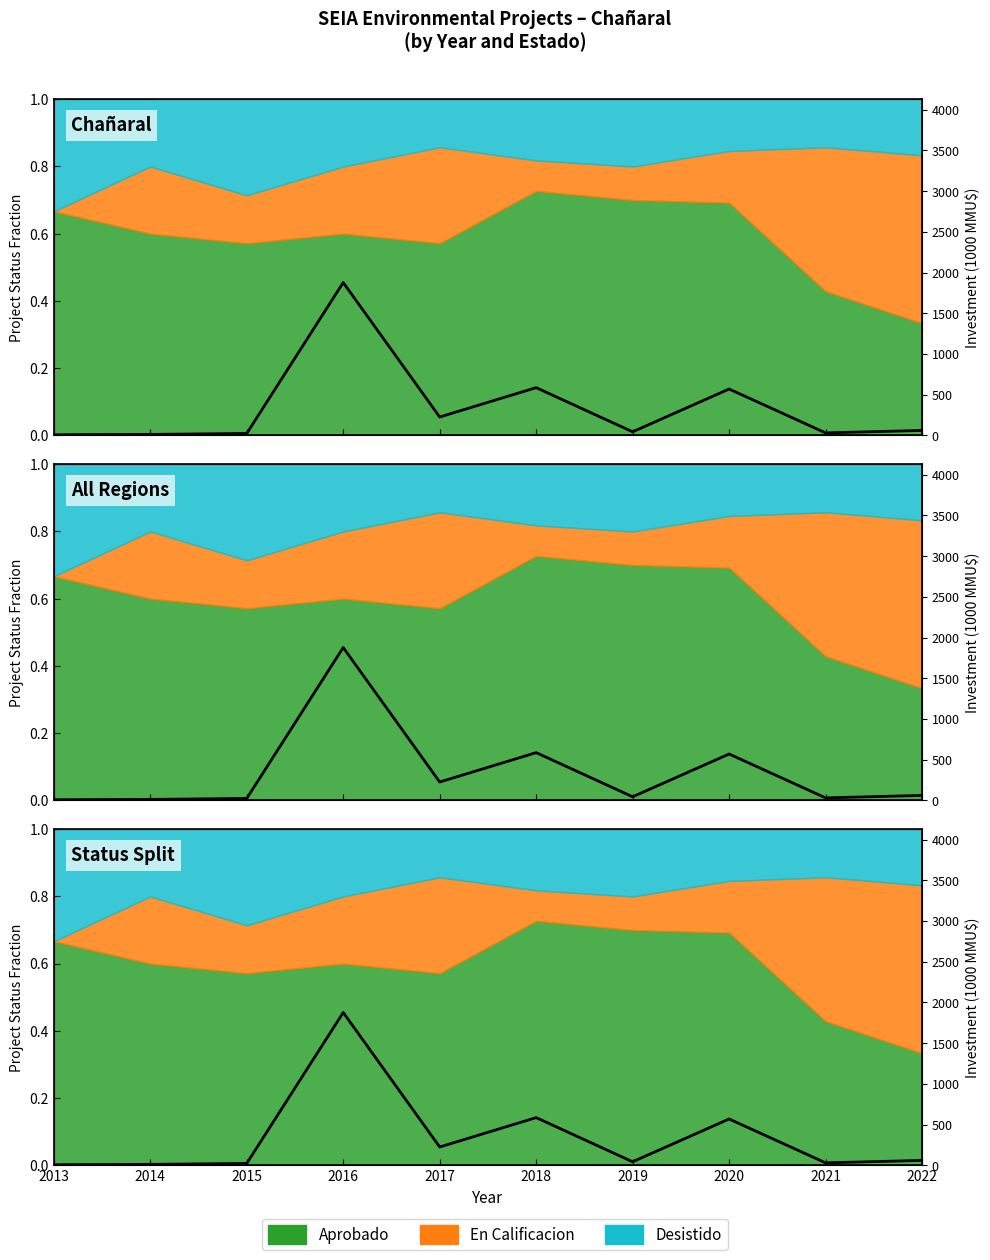

What is the value of the 9th point from the left?

29.2